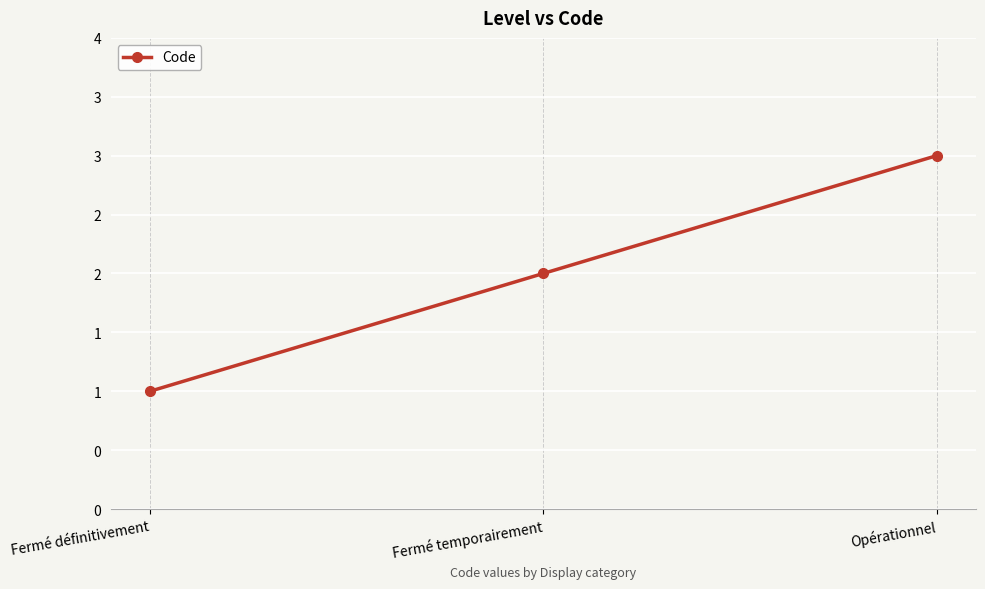

Reading left to right, list all the values displayed in this chart.

Fermé définitivement=1	Fermé temporairement=2	Opérationnel=3